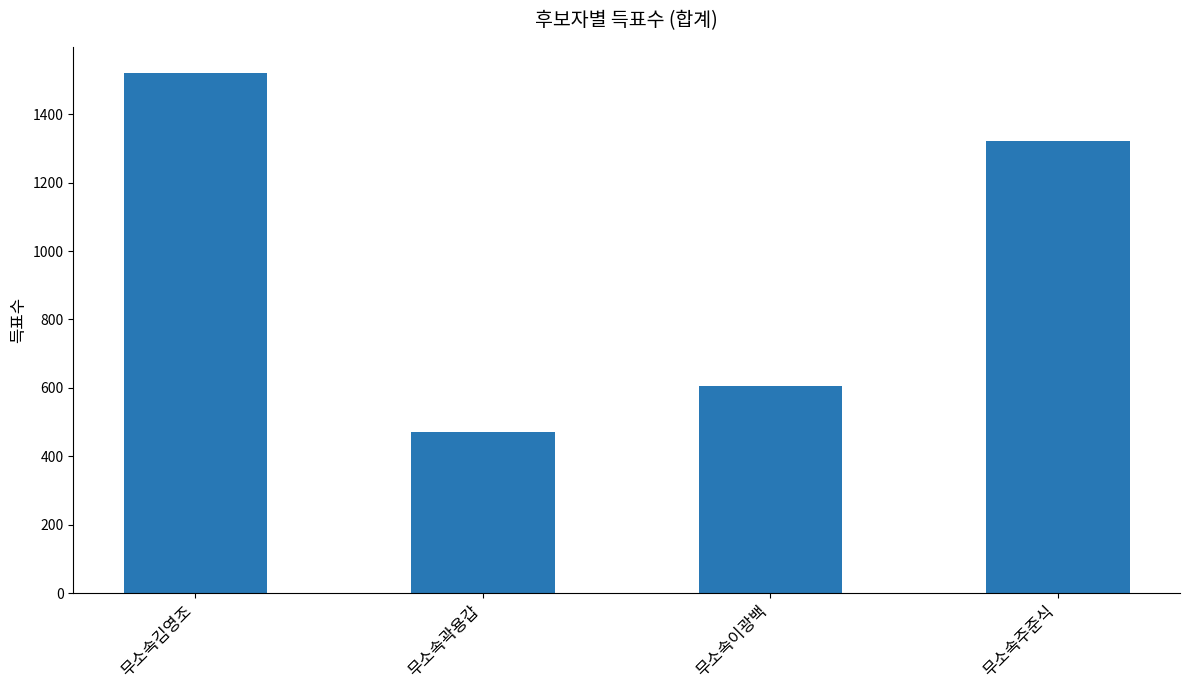

The chart shows a value of 472 at 무소속곽용갑. True or false?

True